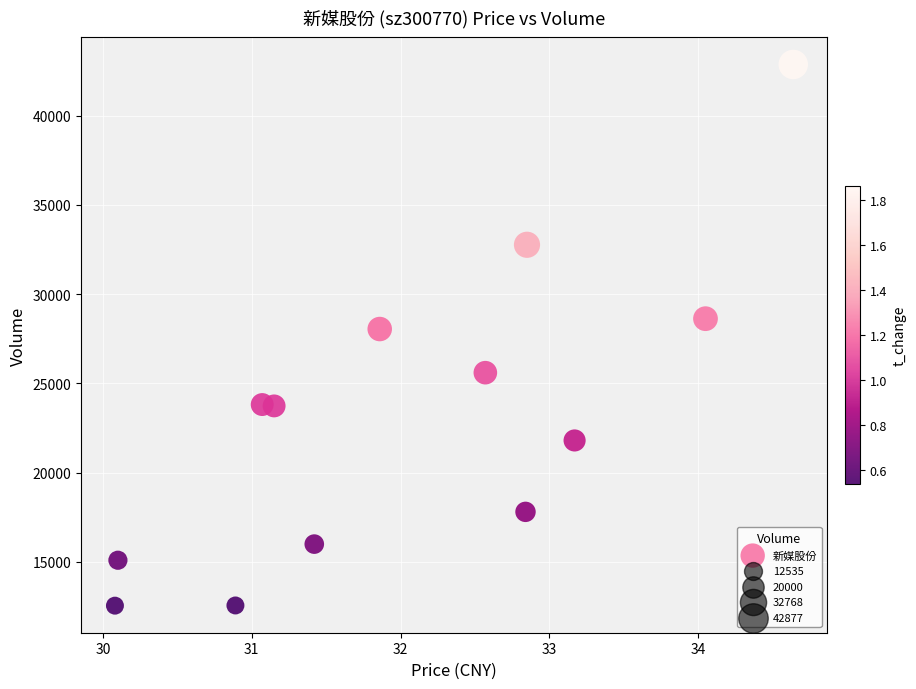

What Y value in the scatter plot is closest to 27706?

28044